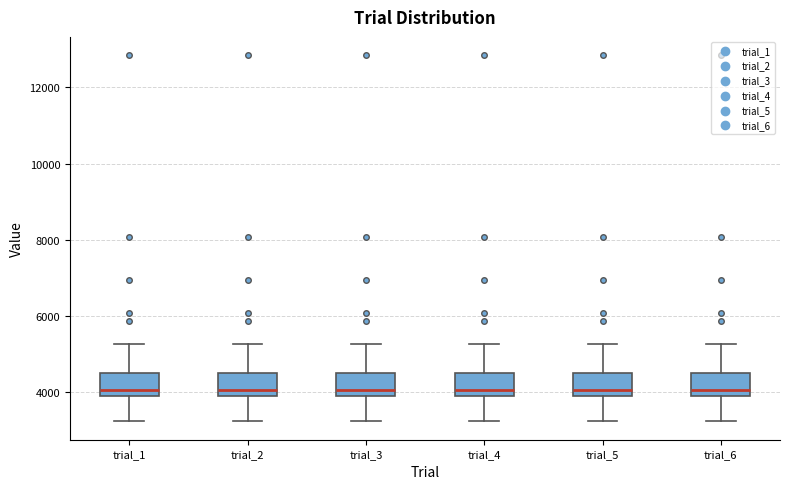

Where is the upper edge of the box for trial_6 on the y-axis? The values are not printed on the chart, so give them approximately, as read against the axis.

4600